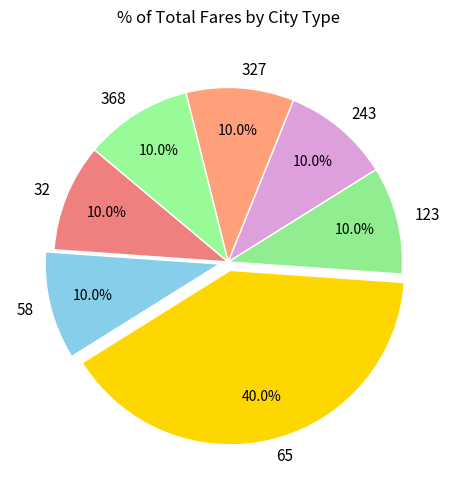

Which has a higher value, 58 or 65?

65